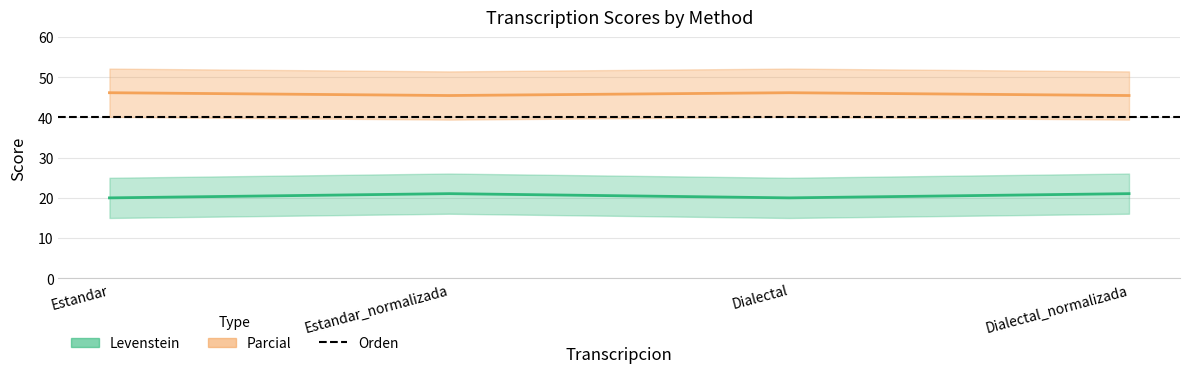

Which series has the widest spread of values?

Levenstein